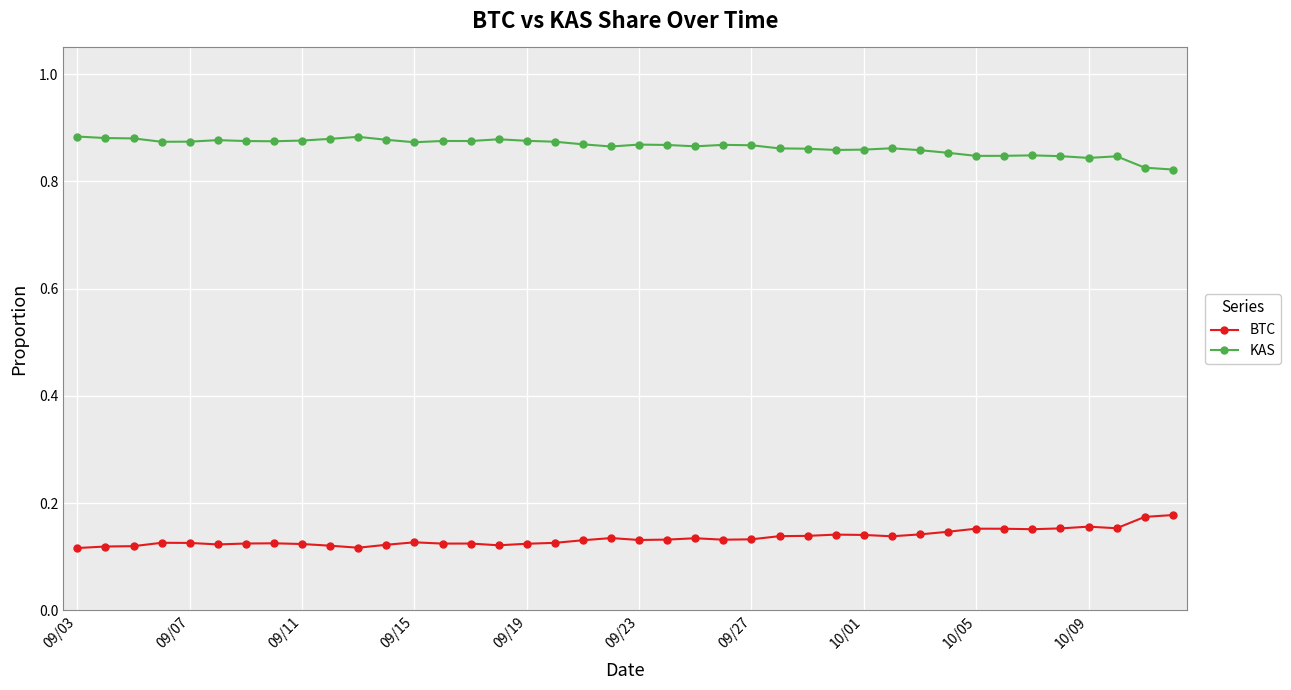

List the series in order of their overall mean, lowest first.

BTC, KAS